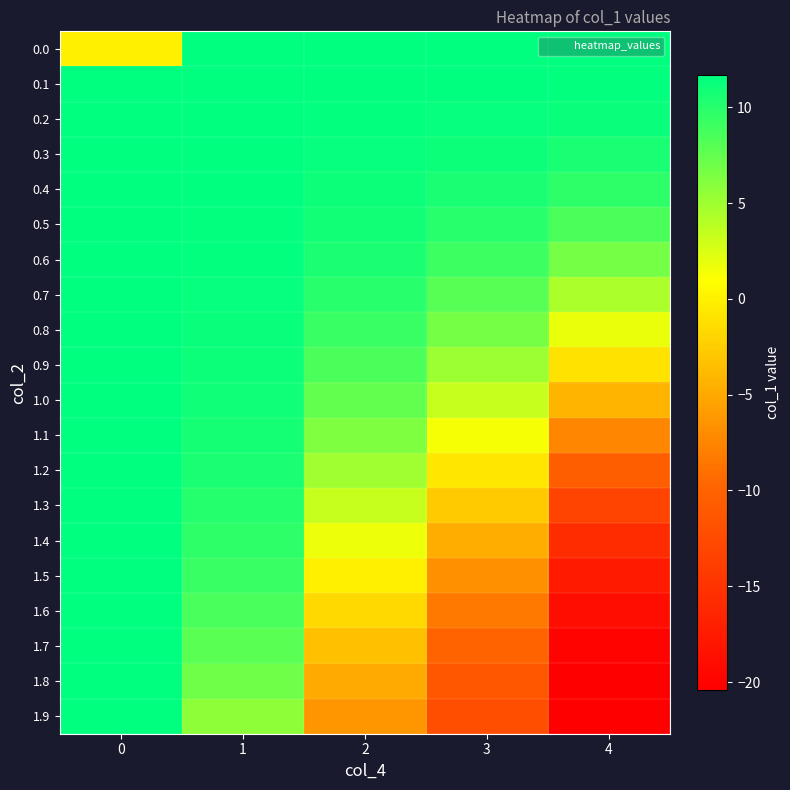

At 4, list the series in order from largest to smallest.

0.0, 0.1, 0.2, 0.3, 0.4, 0.5, 0.6, 0.7, 0.8, 0.9, 1.0, 1.1, 1.2, 1.3, 1.4, 1.5, 1.6, 1.7, 1.8, 1.9